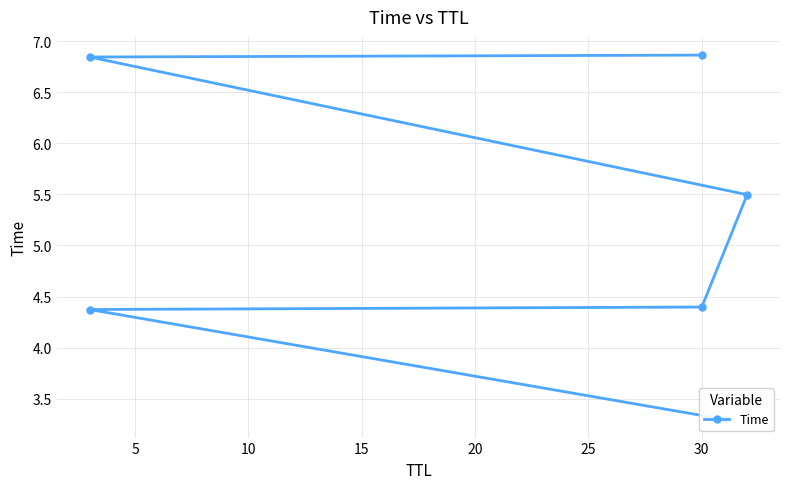

How many values are between 4 and 6?

3